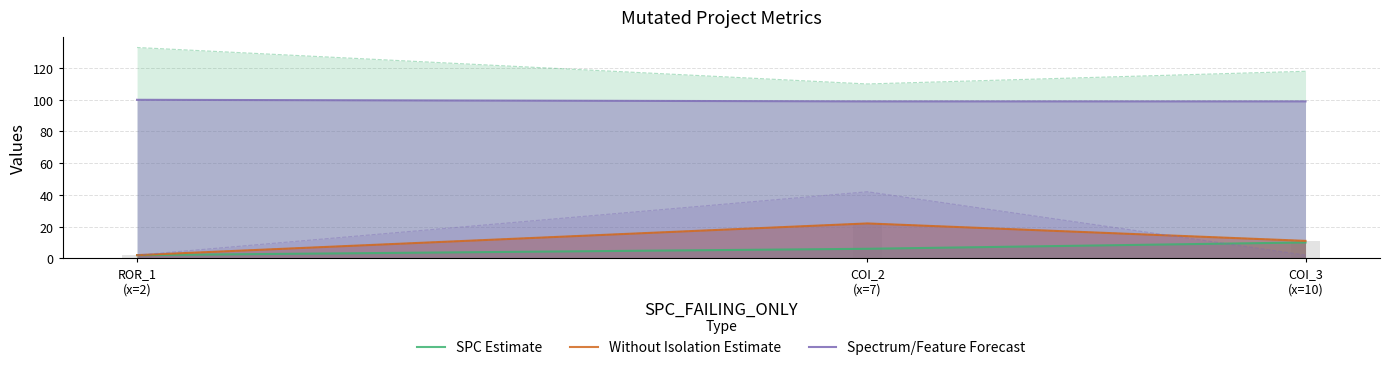

Count the SPC Estimate values in the range 2 to 10.

3